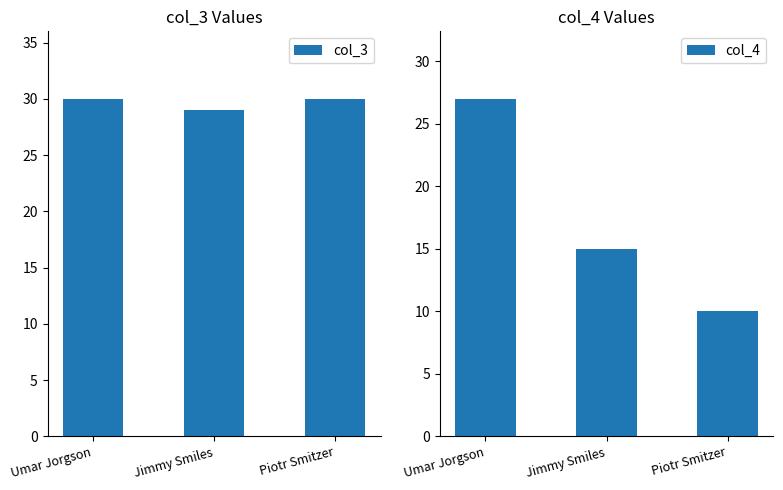

What are all the series names shown in the legend?

col_3, col_4